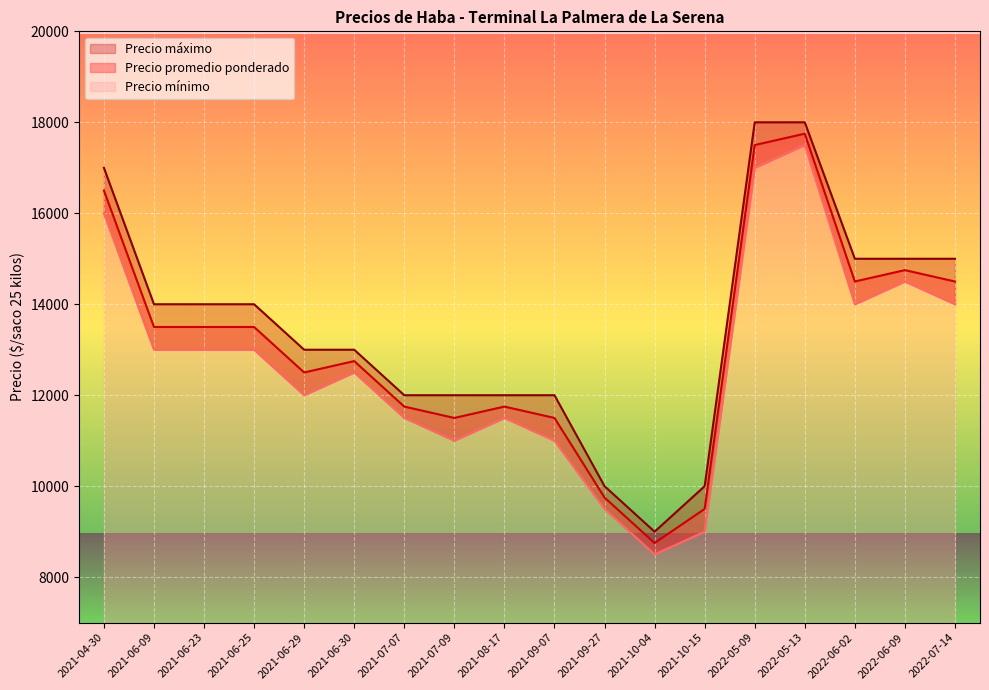

Is the value of Precio máximo at 2021-06-23 greater than the value of Precio promedio ponderado at 2021-06-23?

Yes